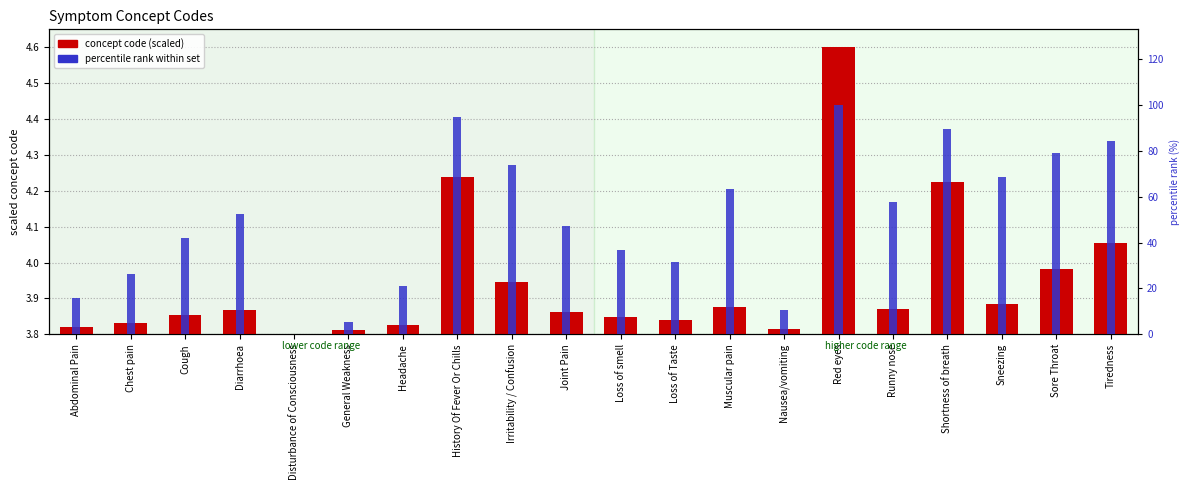

True or false: concept code (scaled) has a value of 0.0 at Irritability / Confusion.

False